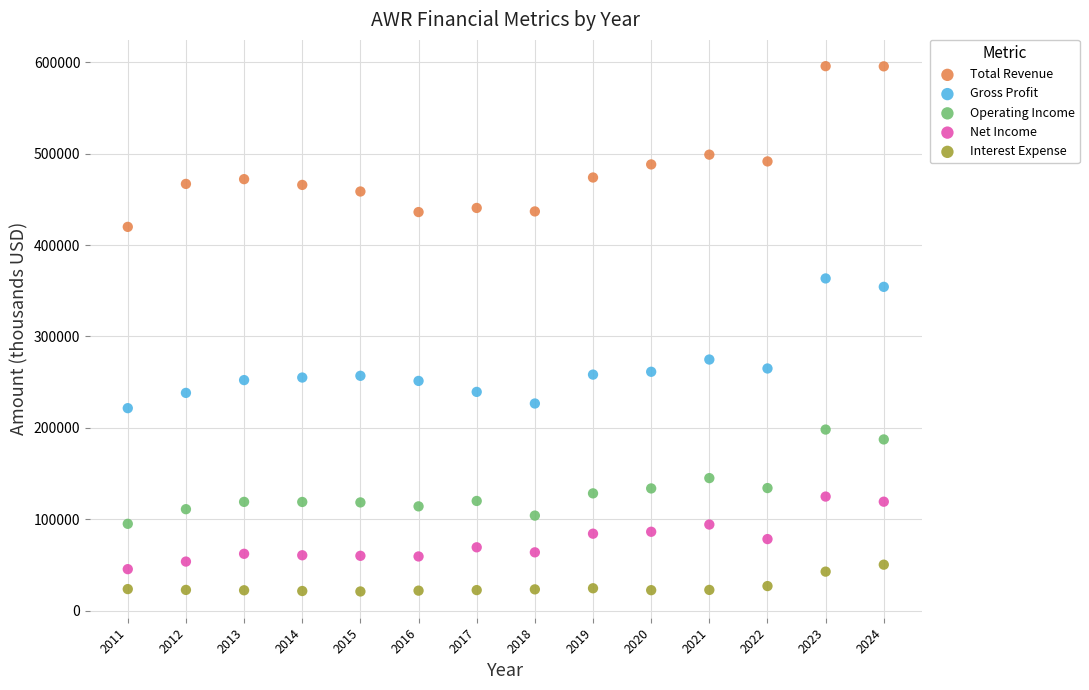

Across all data points, what is the range of Y values (max minus min)?

574600